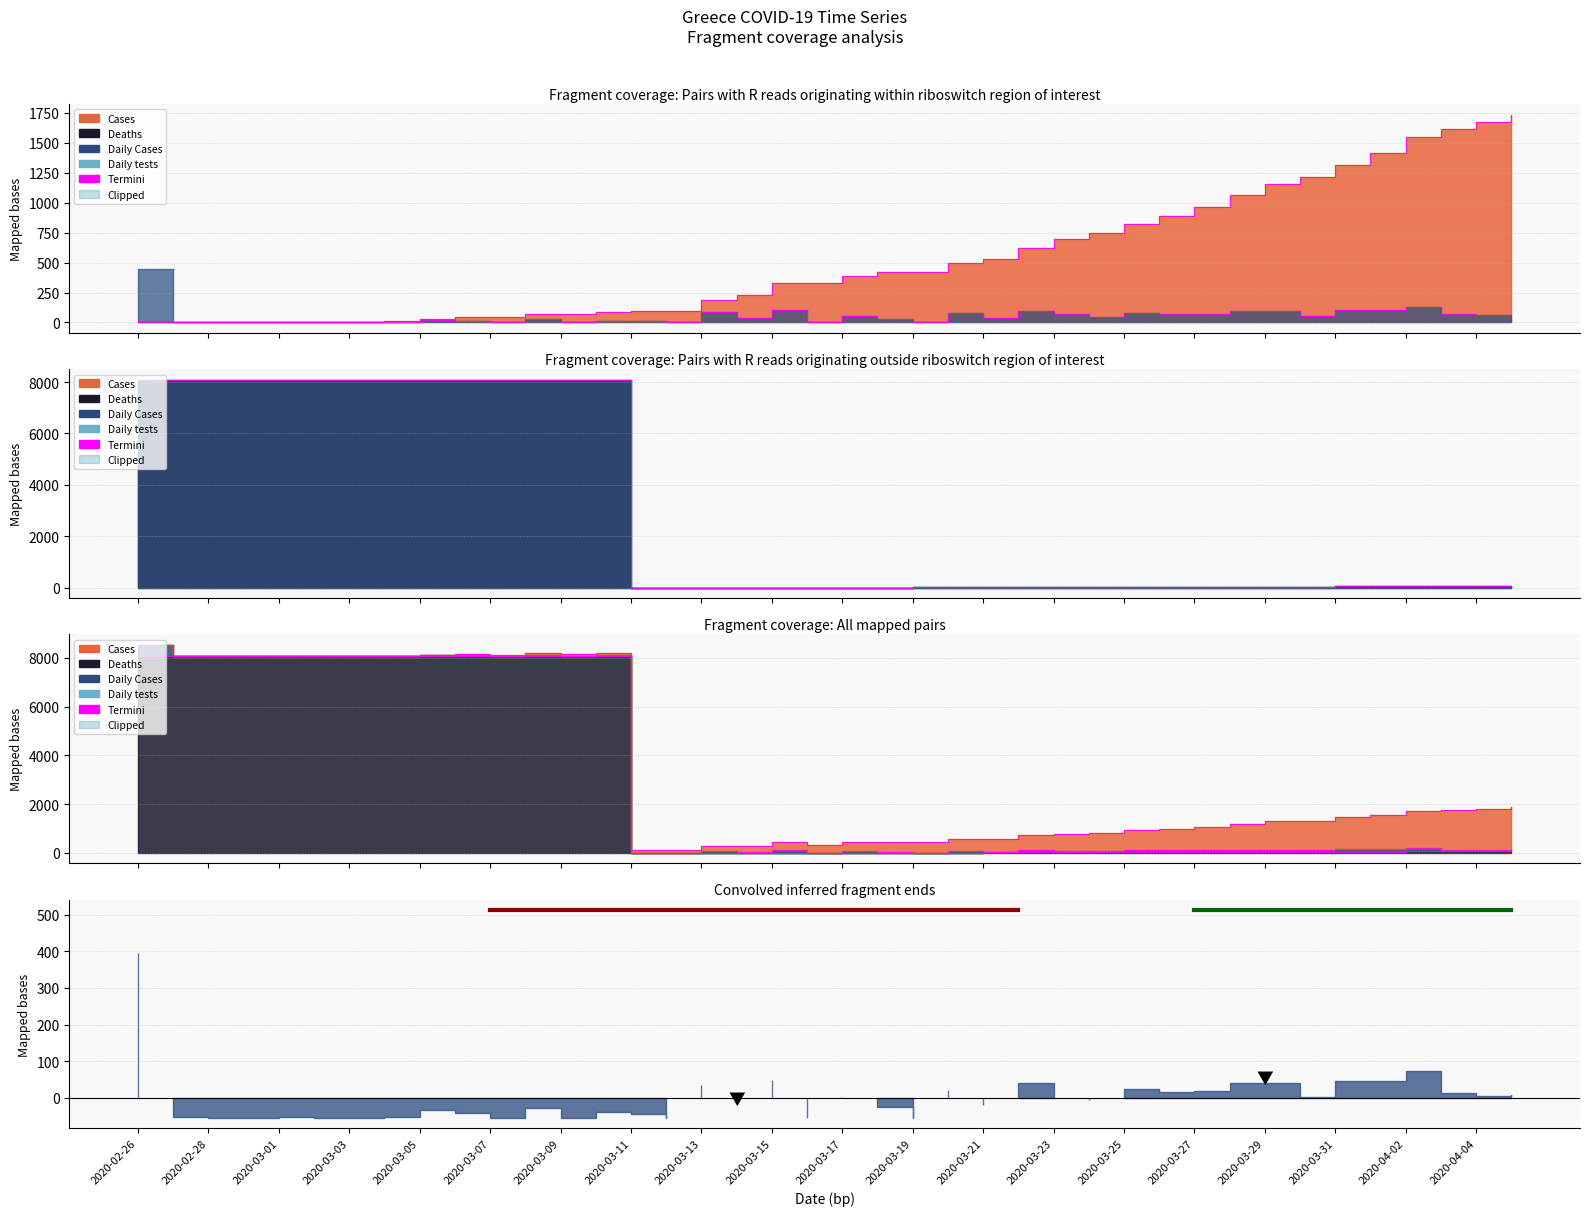

What is the lowest value of the Cases series?

1